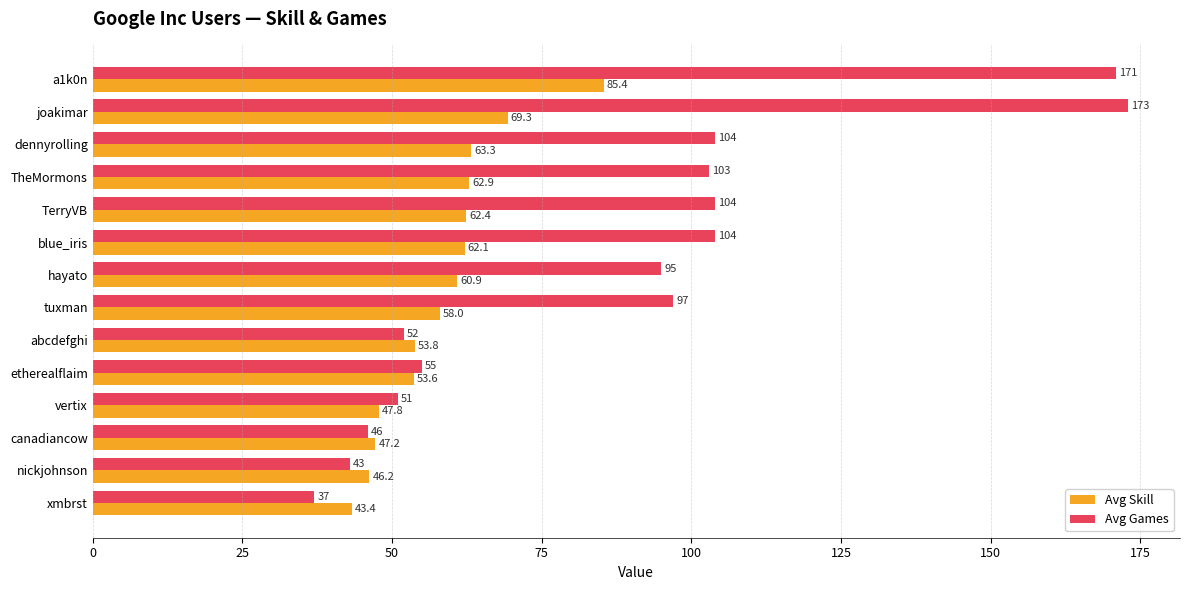

What is the sum of the Avg Skill values at abcdefghi and nickjohnson?

100.0